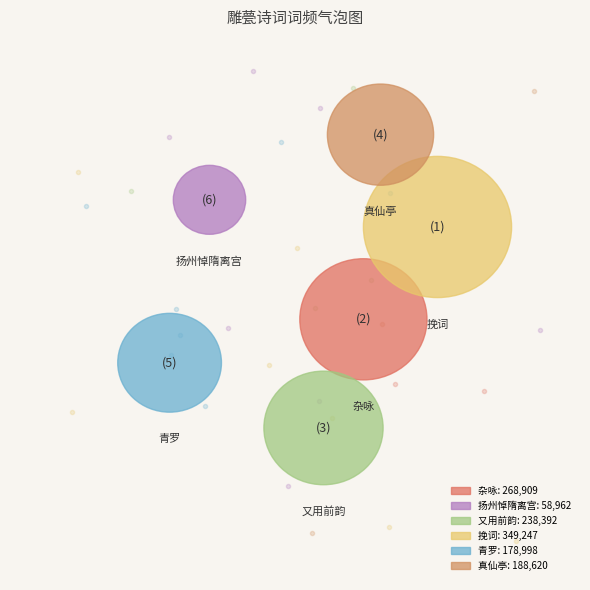

What portion of the pie excludes 又用前韵·雕甍华栋照晴空?

81.4%